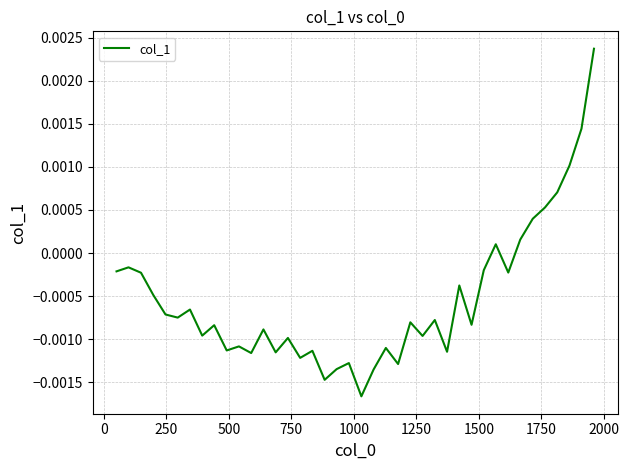

Does the chart display data point markers on the line(s)?

No